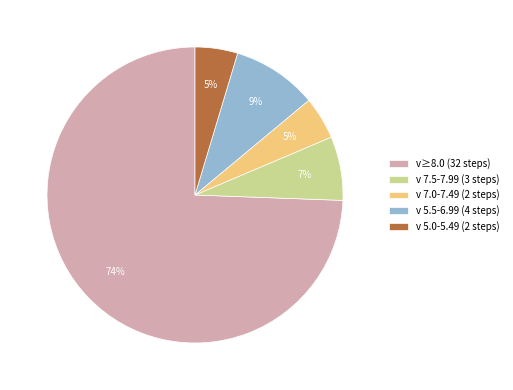

Which category has the biggest portion of the pie?

v≥8.0 (32 steps)